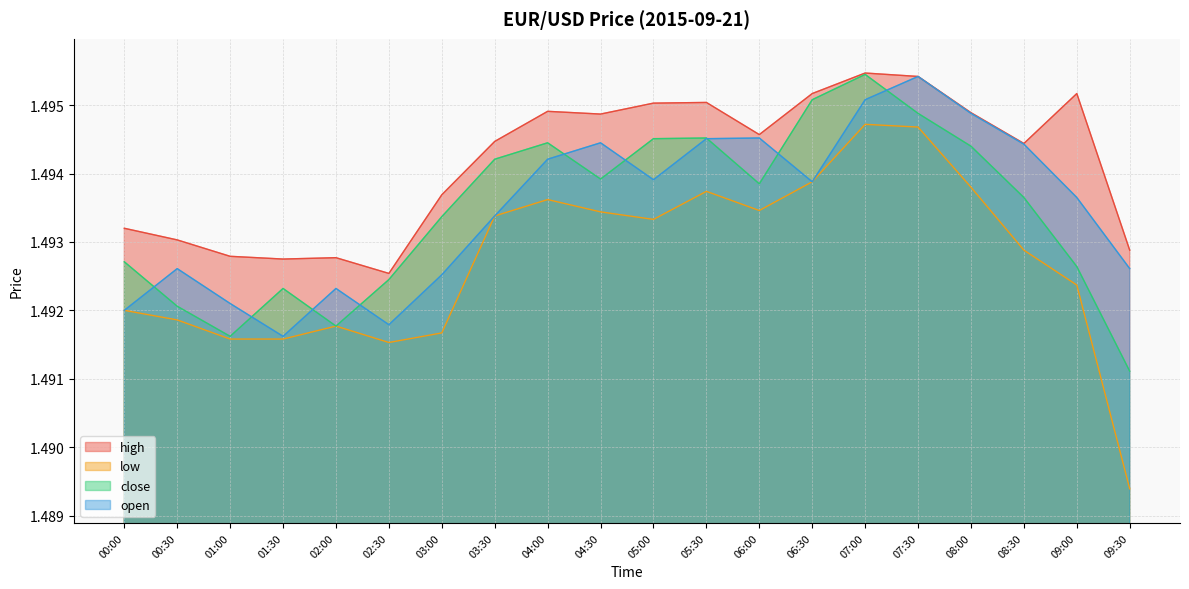

Which series has the largest total across all categories?

high